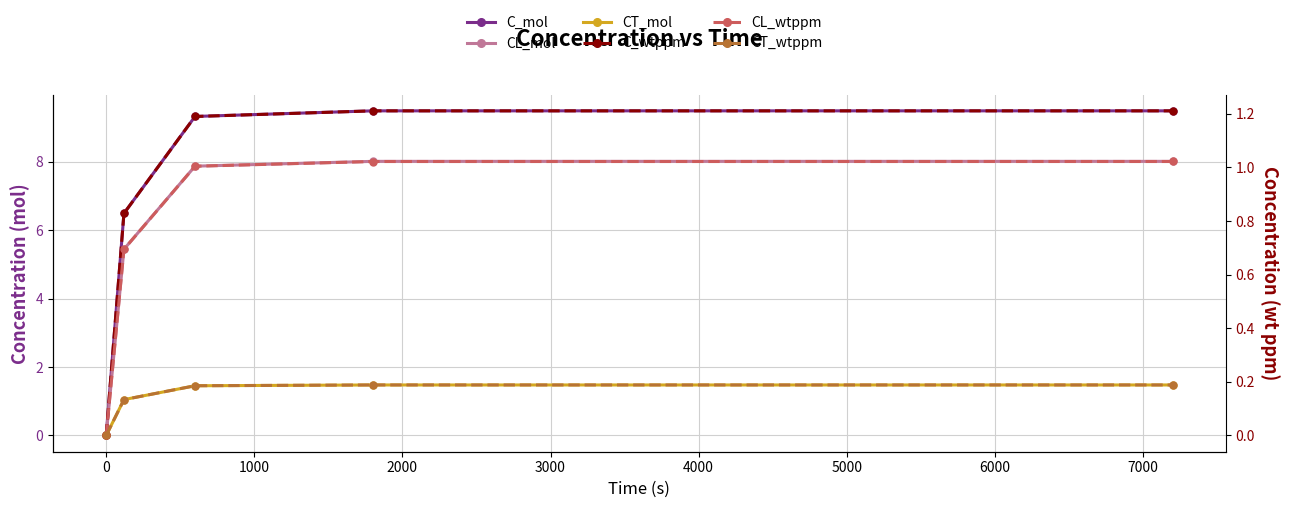

True or false: CL_mol has a value of 8.0 at 2000.

True